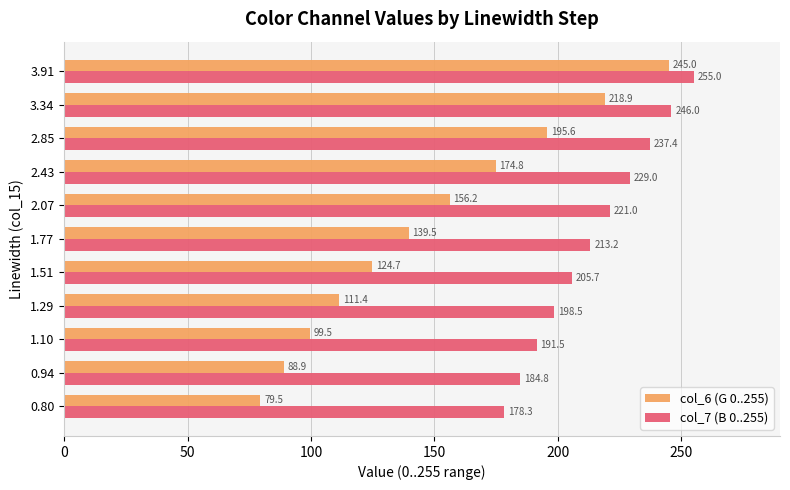

List the series in order of their overall mean, highest first.

col_7 (B 0..255), col_6 (G 0..255)